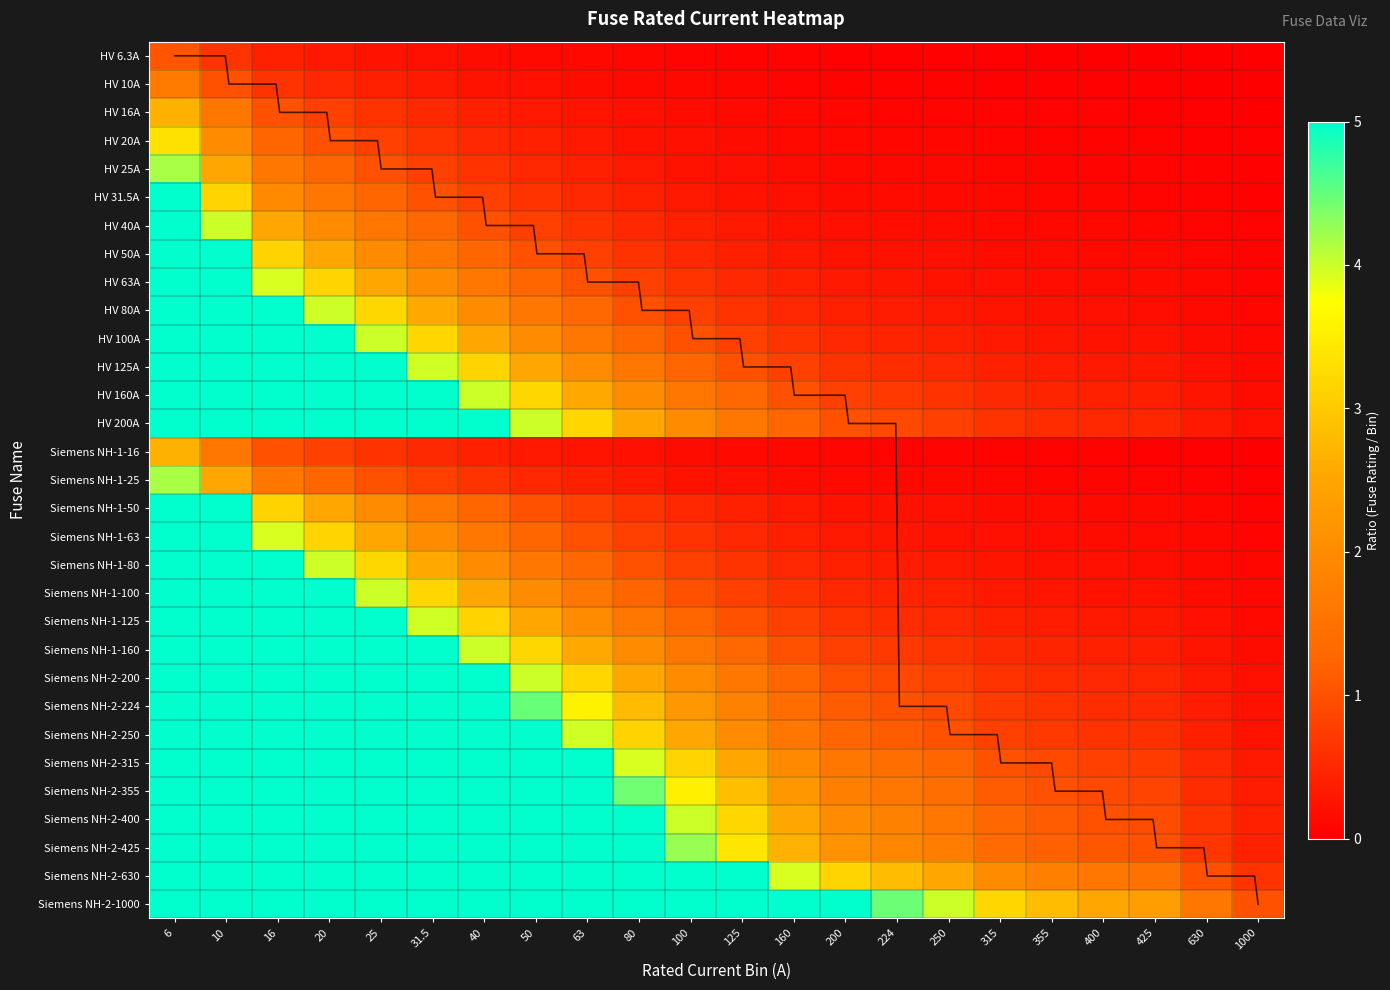

Where does the Siemens NH-1-125 series first go above 1?

6